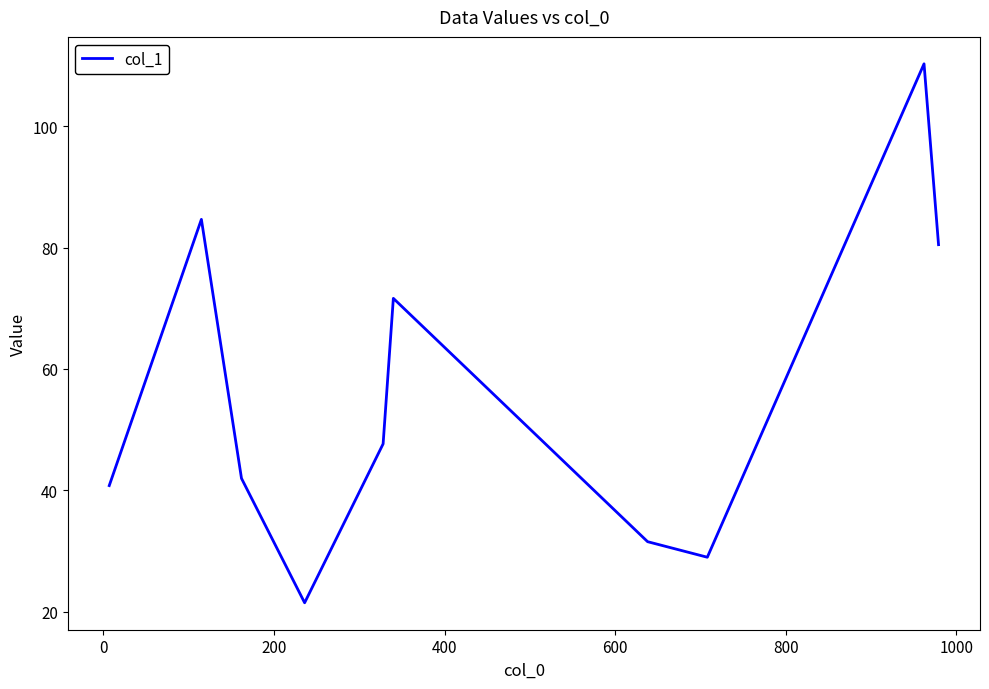

What is the maximum value shown in the chart?

110.3